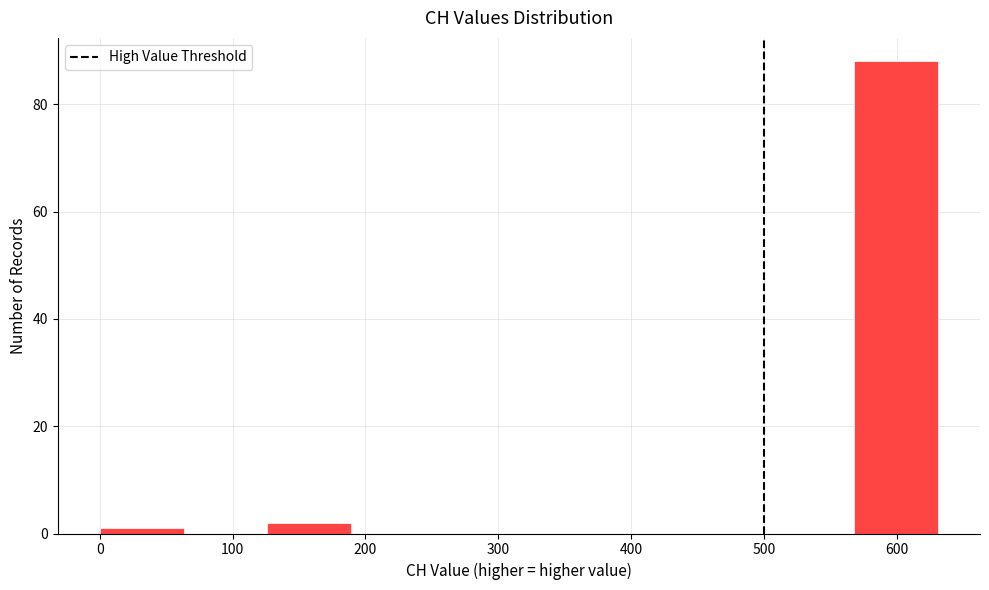

Reading left to right, list every bar in this chart as the range it spans on the x-axis followed by its height. Neither the bar edges nor the heights are printed on the chart, so give them approximately, as read against the axes.

0 to 60: under 2
60 to 130: 0
130 to 190: 2
190 to 250: 0
250 to 320: 0
320 to 380: 0
380 to 440: 0
440 to 500: 0
500 to 570: 0
570 to 630: 88